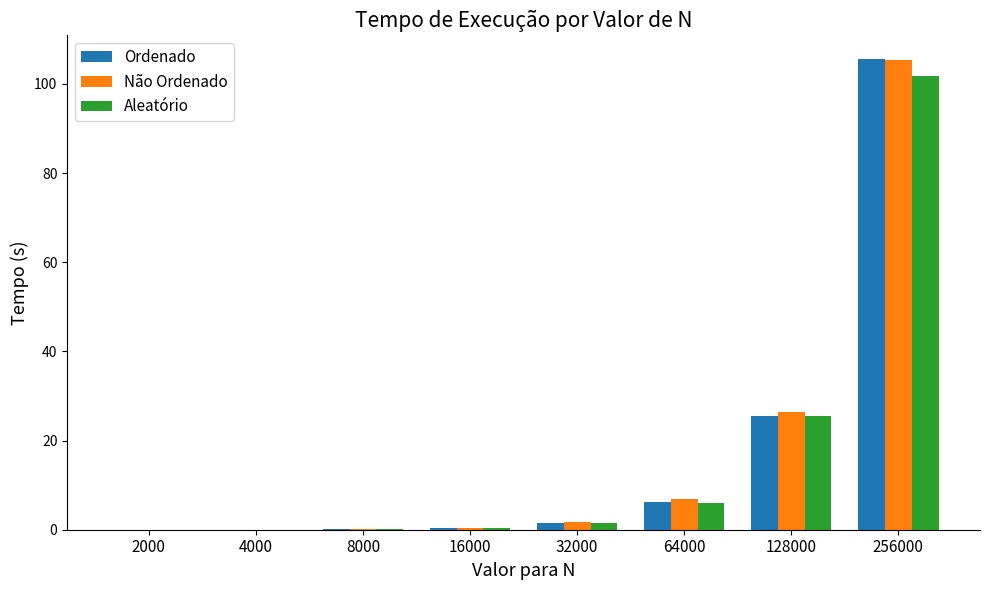

What is the total value across all series at 32000?

4.7